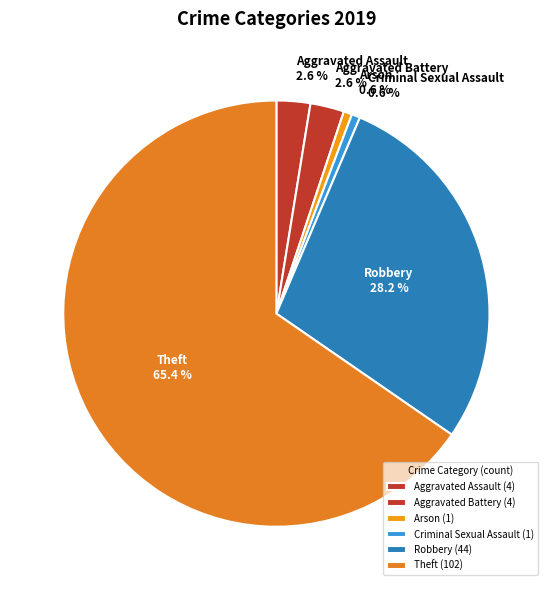

Which has a higher value, Criminal Sexual Assault or Robbery?

Robbery